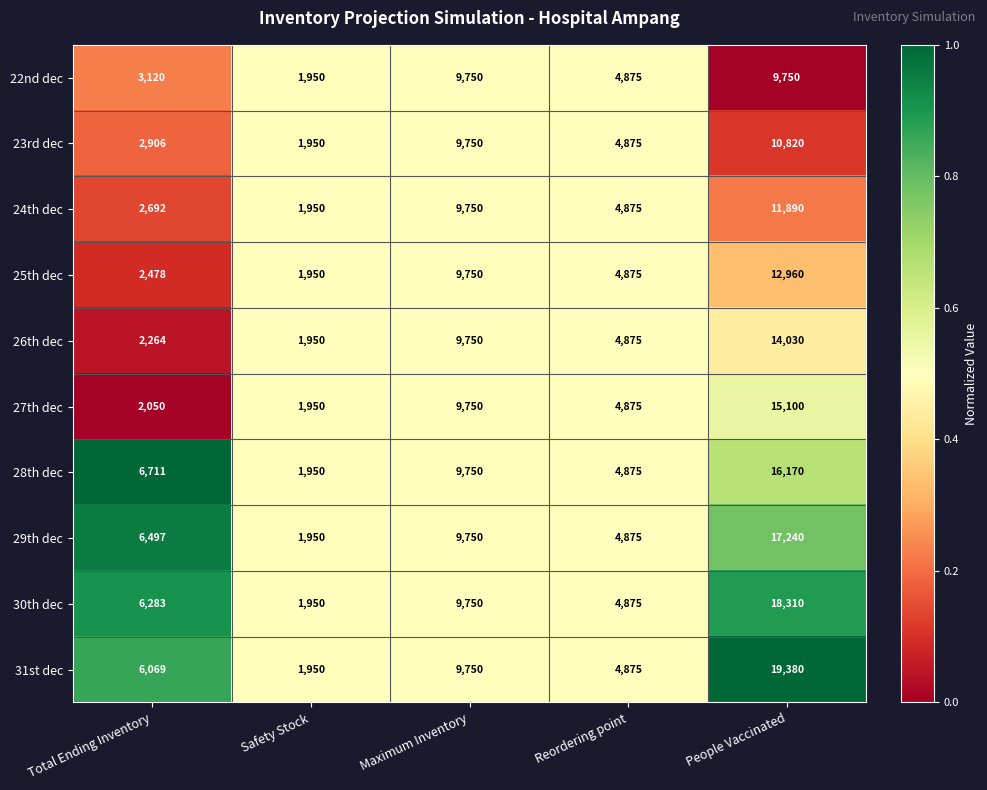

Where is 31st dec nearest to the value 10665?

Maximum Inventory